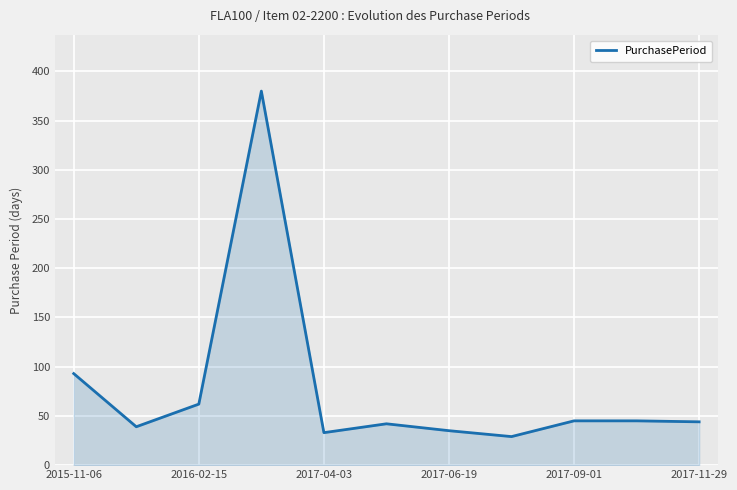

What is the difference between the maximum and minimum values?

351